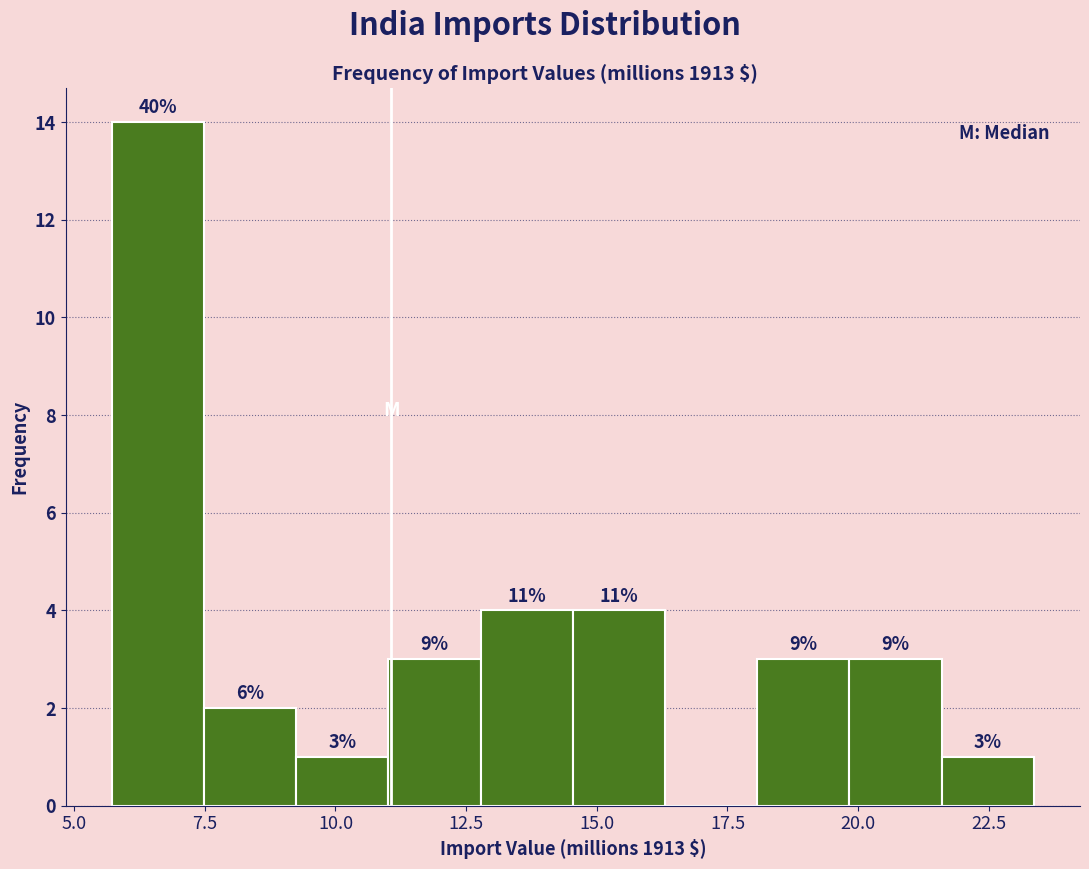

Read against the x-axis, roughly where is the centre of the tallest bar?

6.5